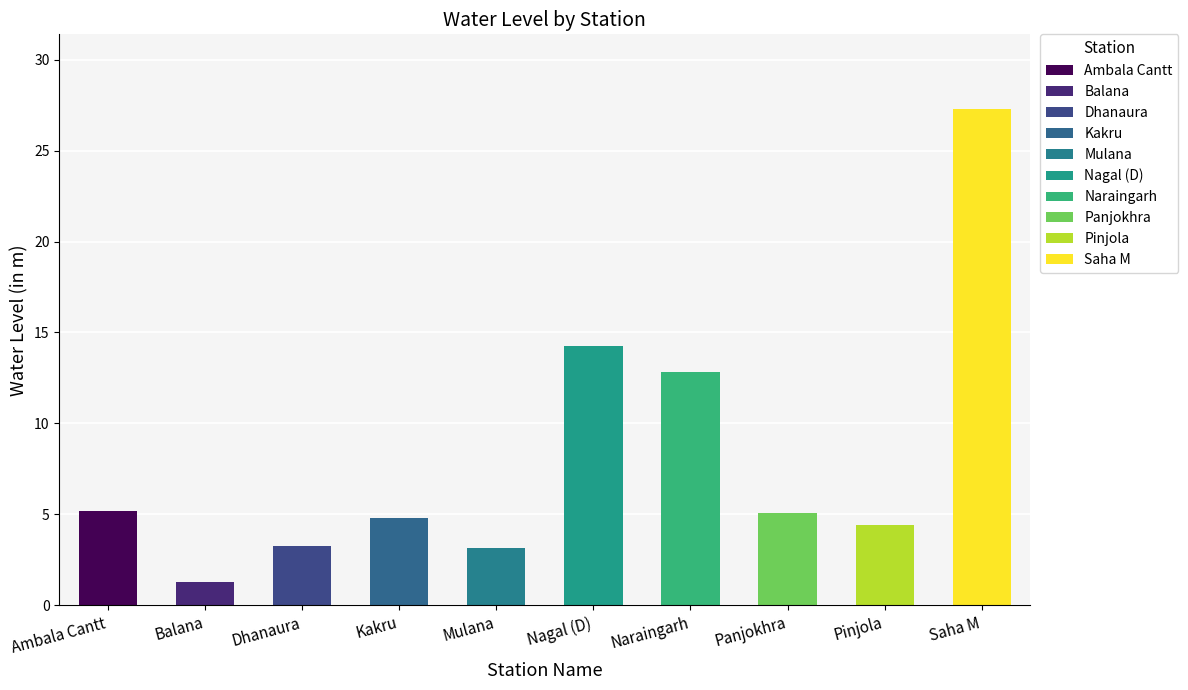

What position from the right is Saha M?

1